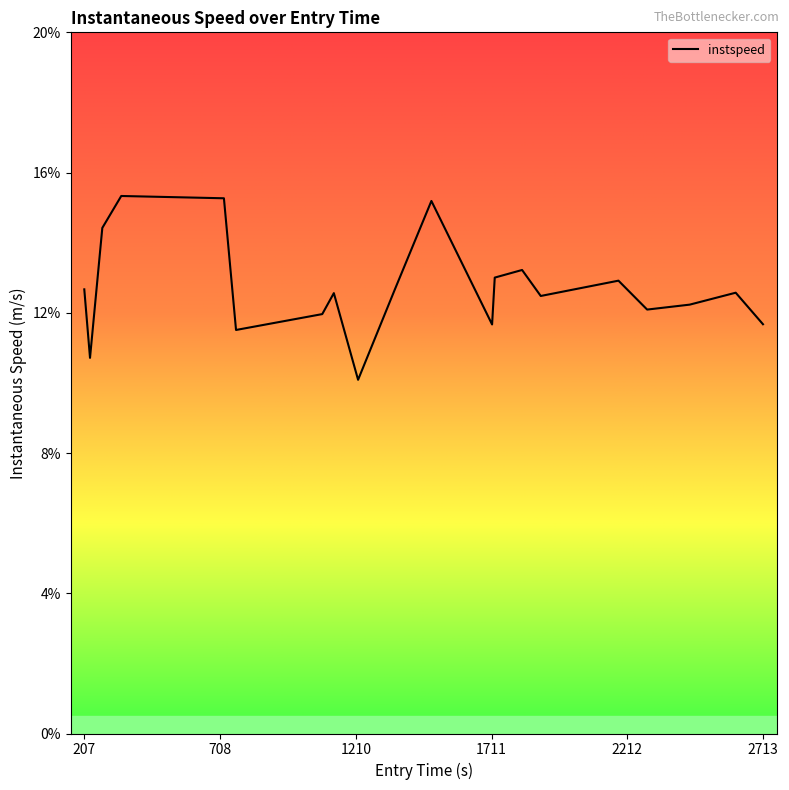

What is the smallest value displayed?

10.1